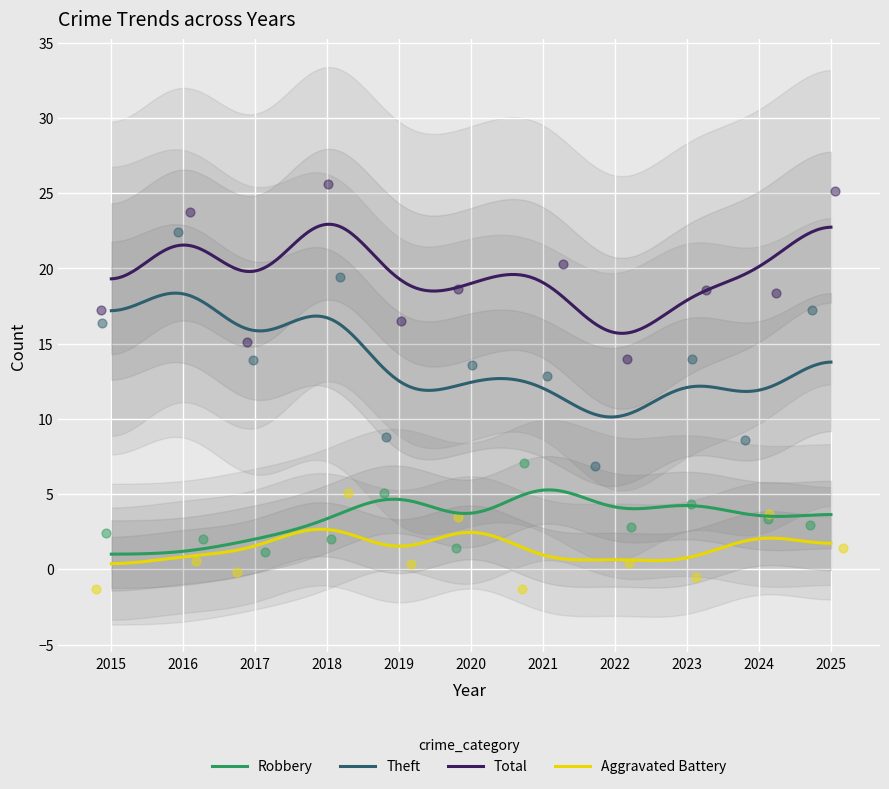

True or false: Theft and Total intersect in this chart.

False